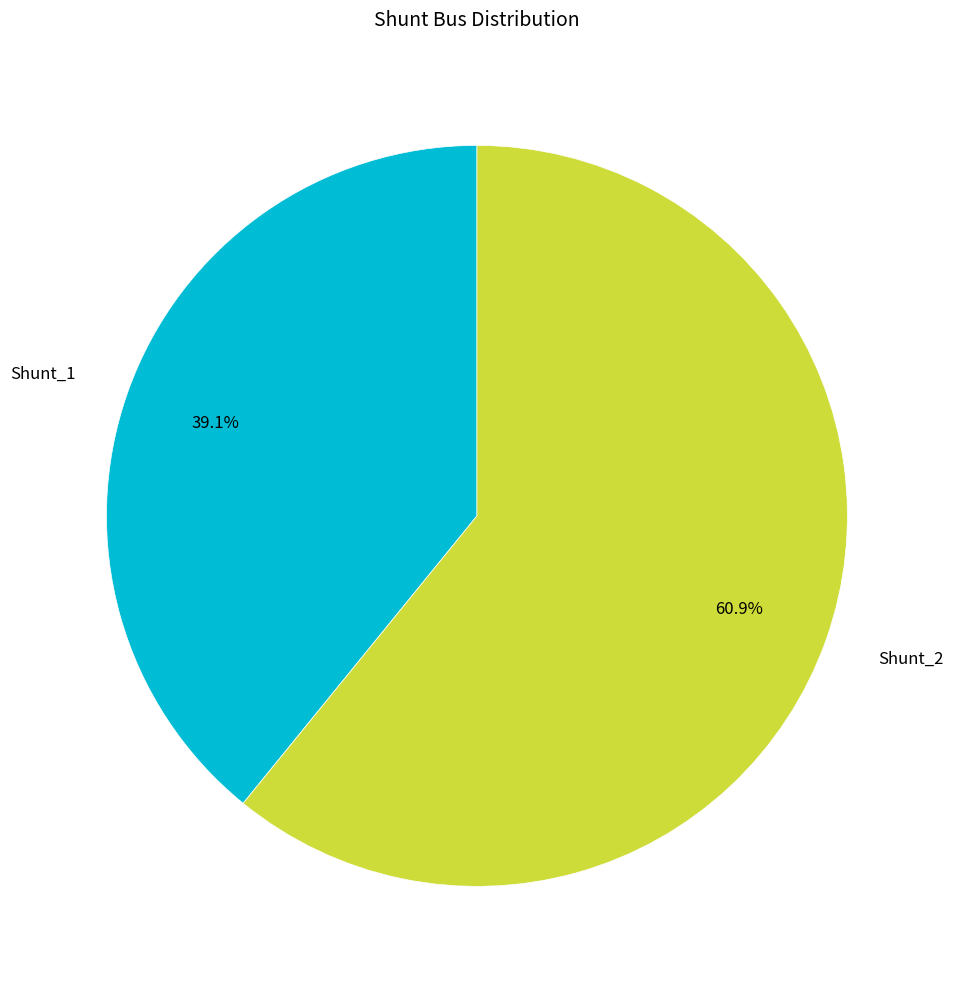

To the nearest percent, what is the difference between the largest and smallest slice percentages?

22%